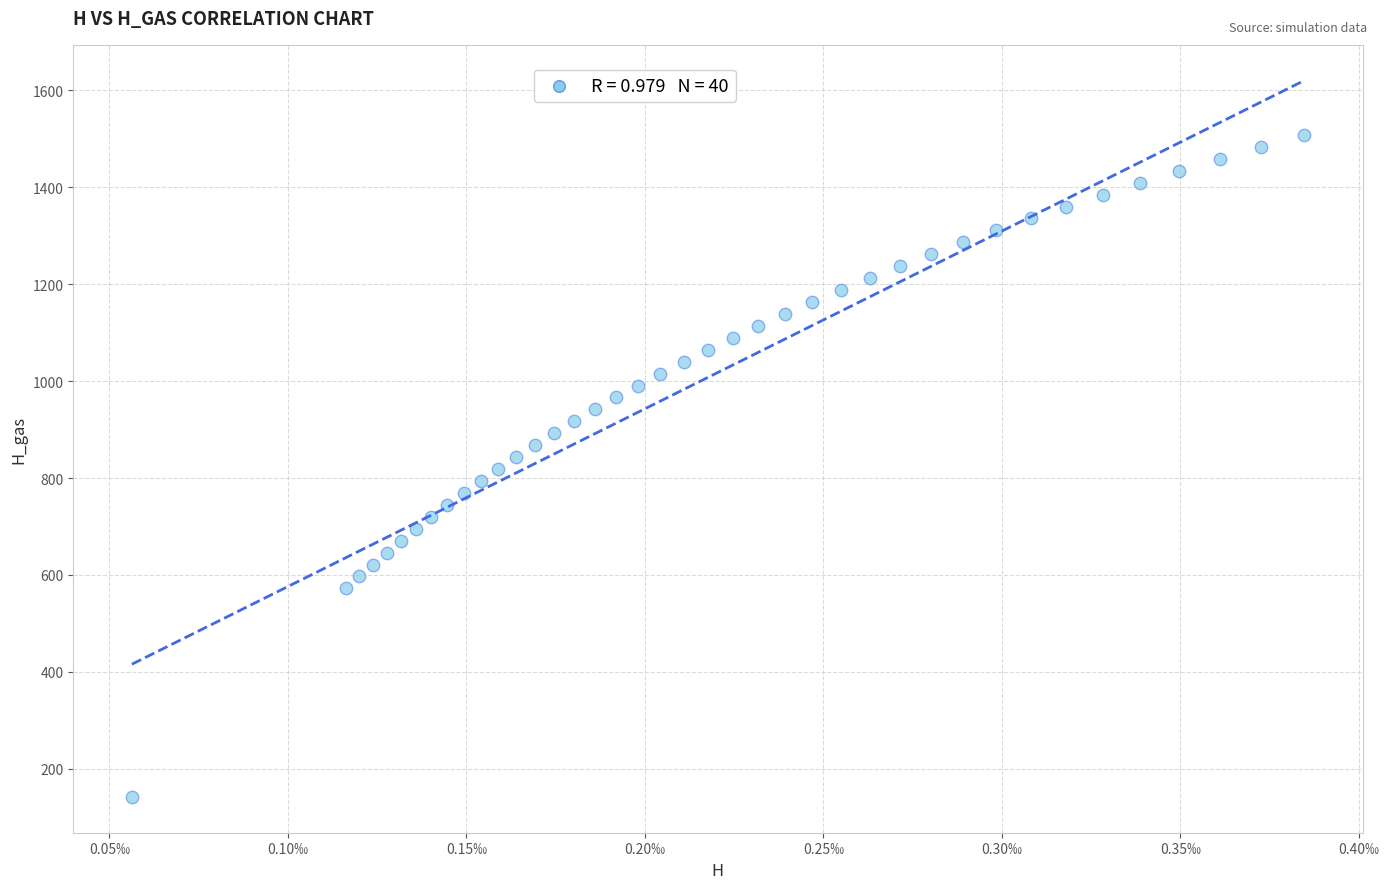

What is the range of Y values (max minus min)?

1366.5